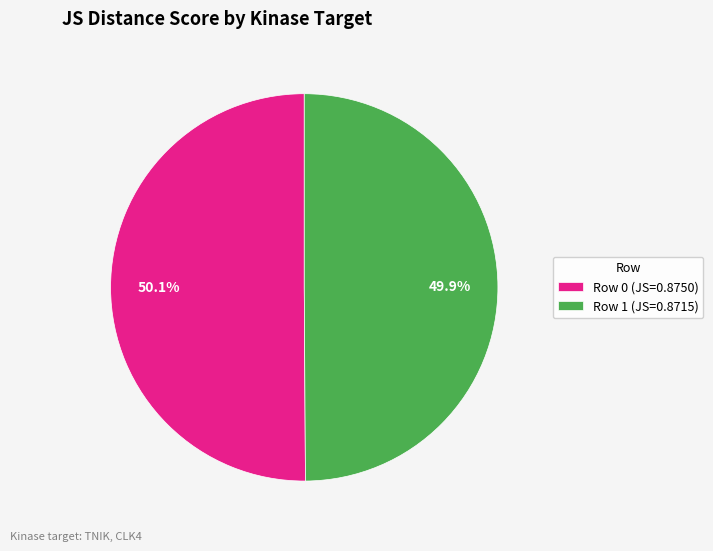

True or false: Row 0 accounts for 62% of the total.

False